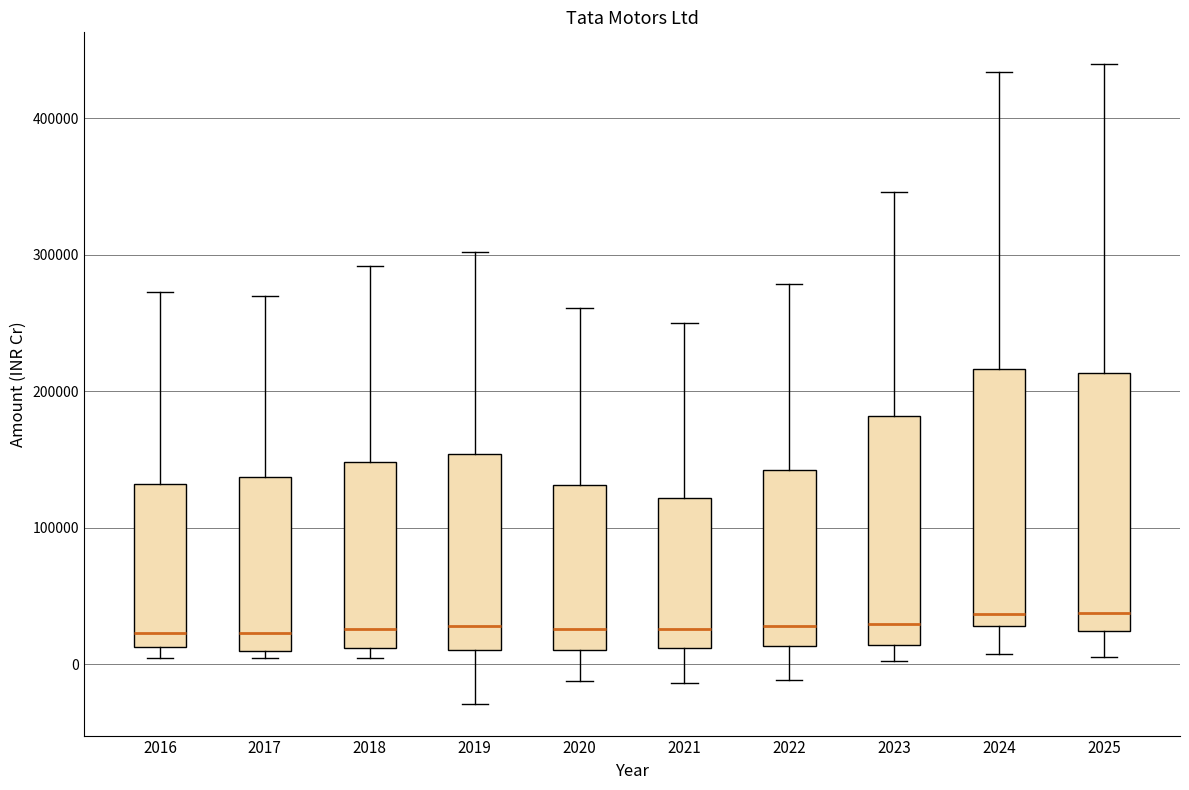

Where does the median line of the box at x = 2018 sit on the y-axis? The values are not printed on the chart, so give them approximately, as read against the axis.

30000